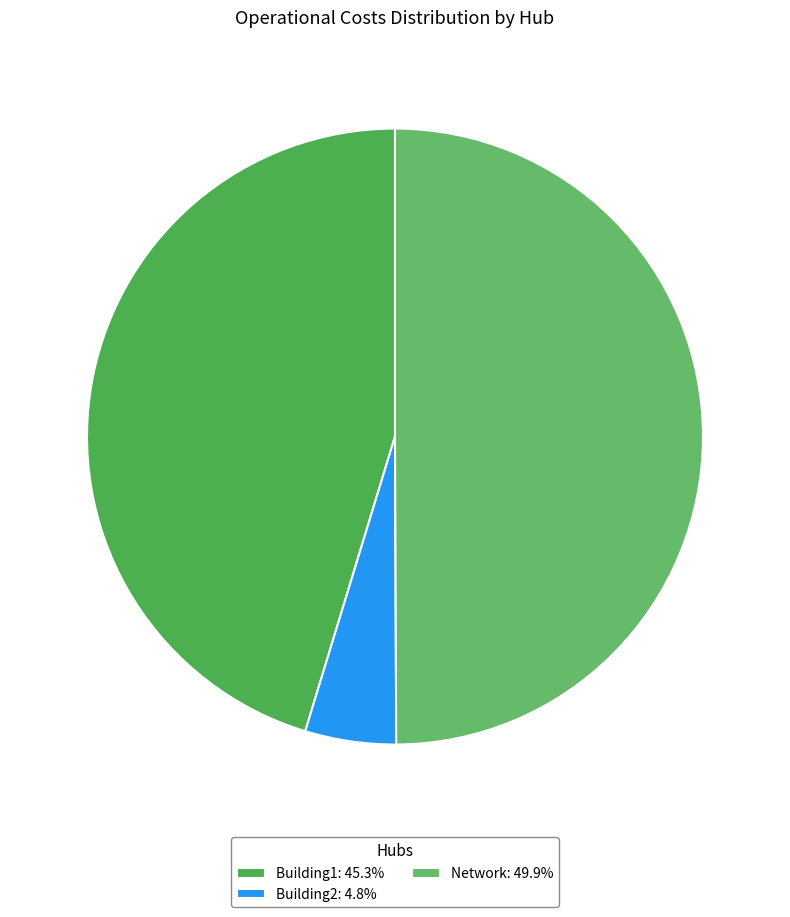

Rank the categories by value from highest to lowest.

Network, Building1, Building2